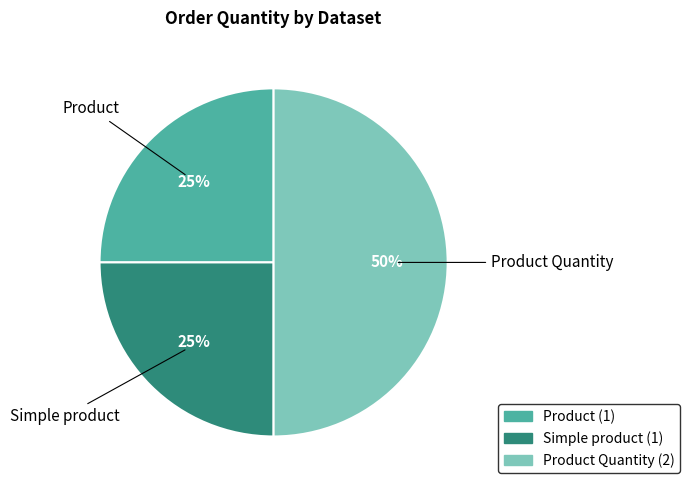

To the nearest percent, what is the average slice percentage?

33%